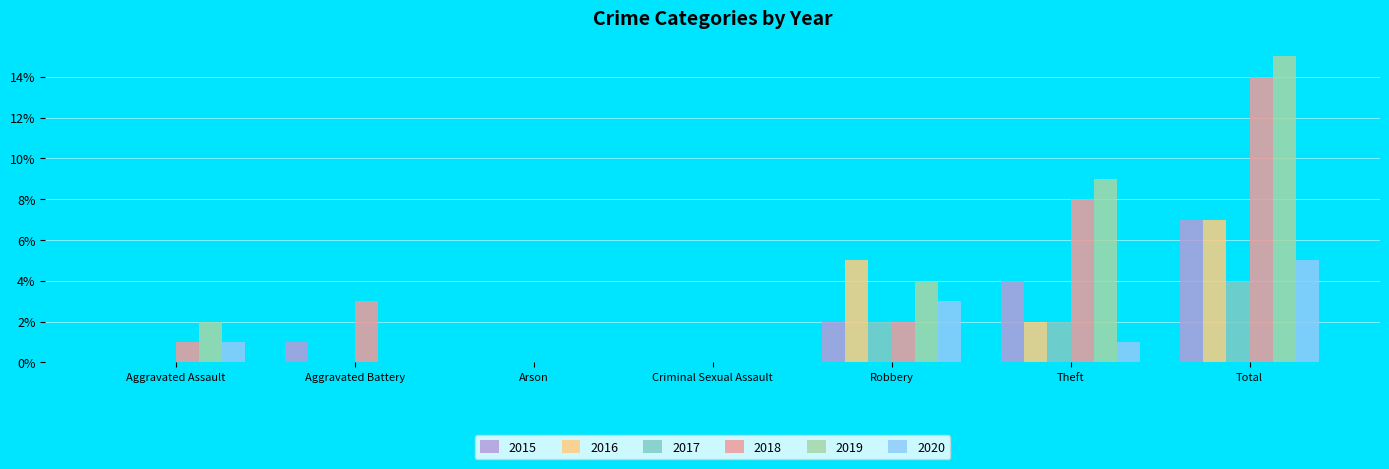

Are the bars grouped side by side (vs. stacked)?

Yes